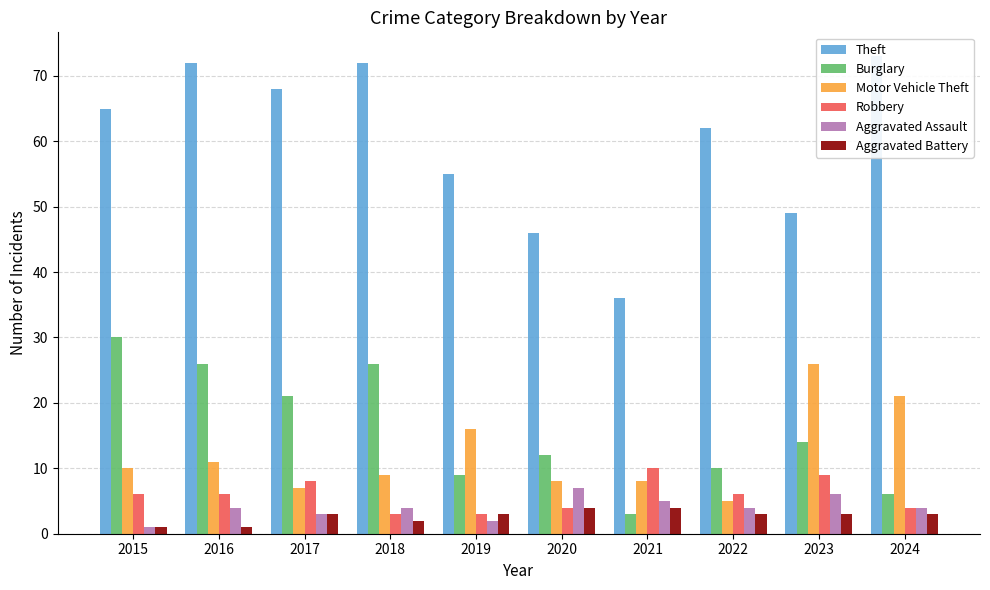

Where does the Robbery series first go above 6?

2017